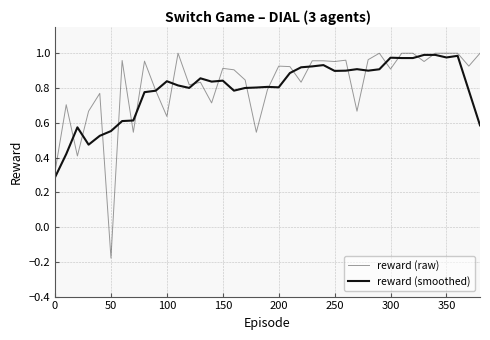

Is this an area chart (filled region under the line)?

No